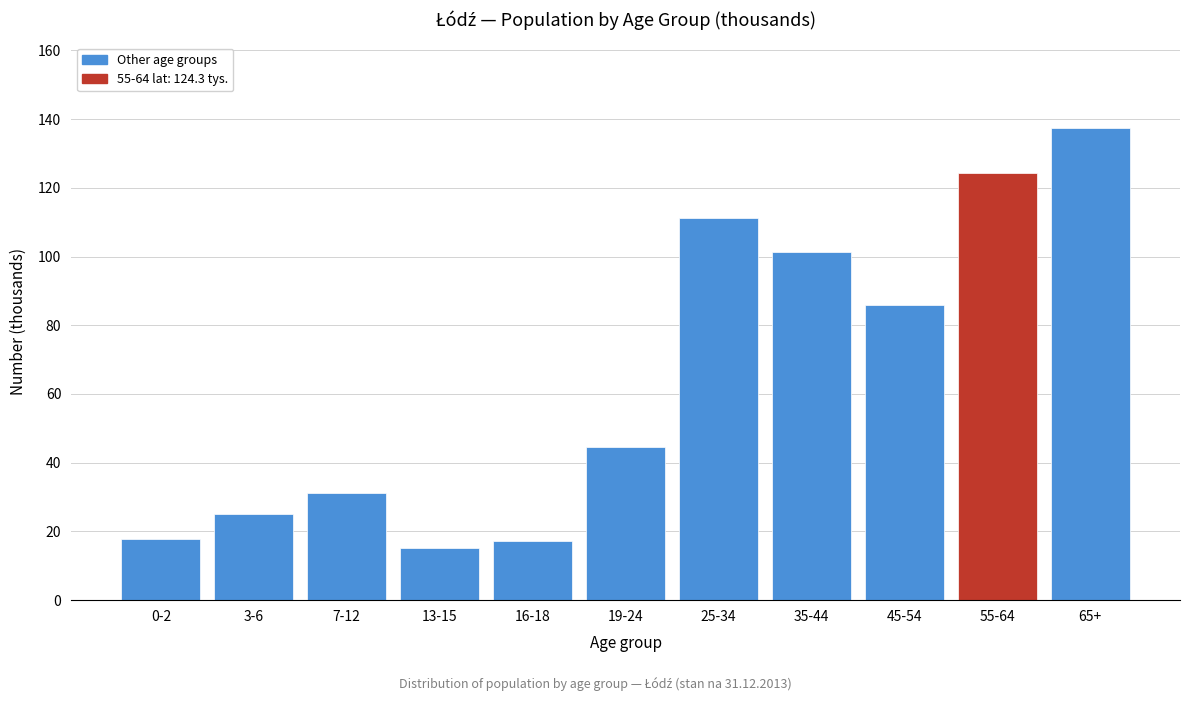

What is the difference between the second highest and minimum values?

109.2